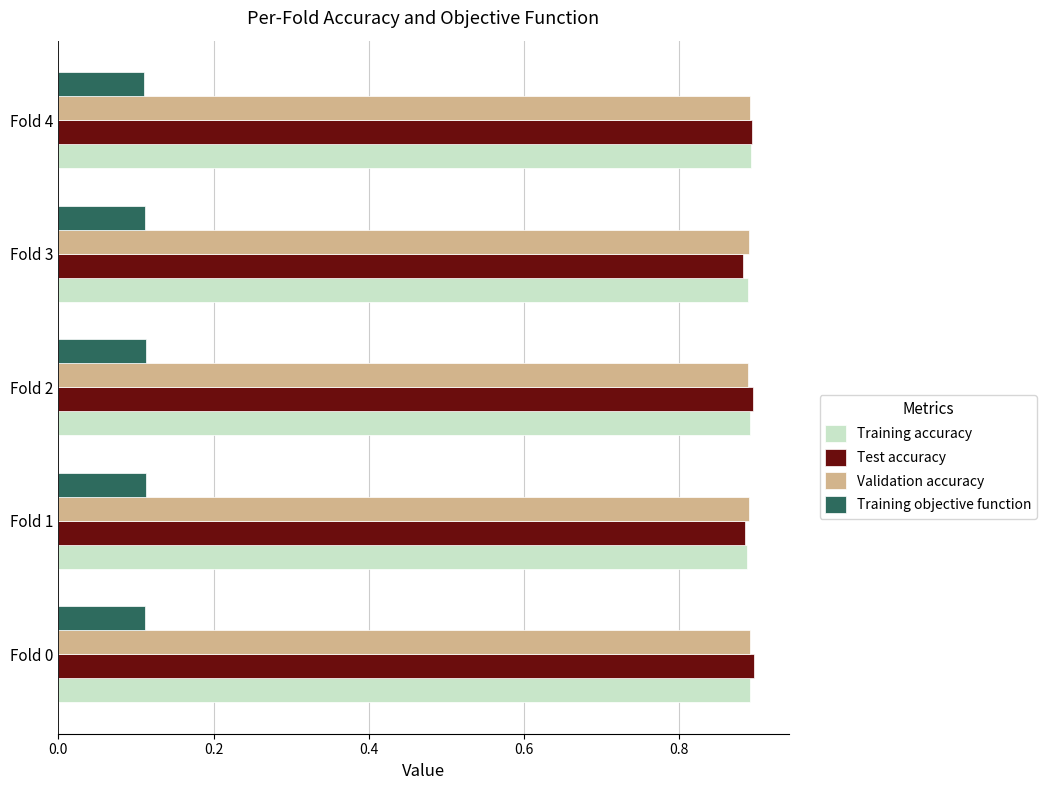

Count the Training objective function values in the range 0 to 1.

5